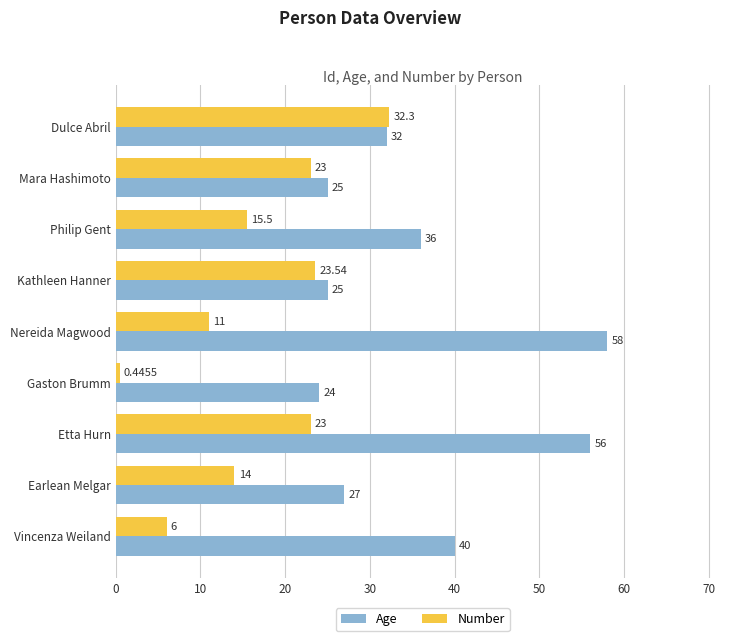

Which series has the largest range (max minus min)?

Age